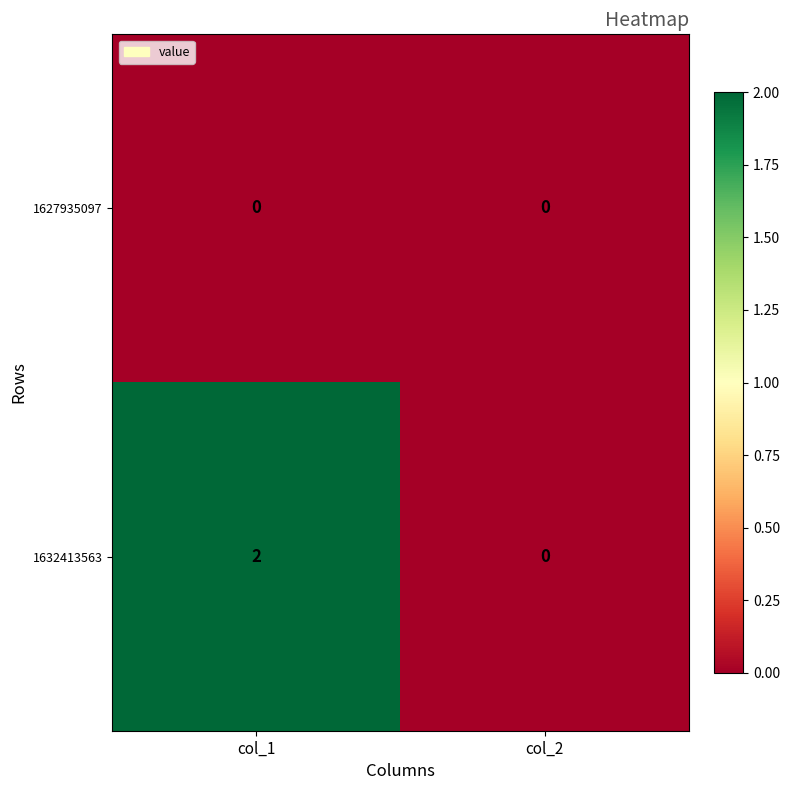

Which series has the largest range (max minus min)?

1632413563